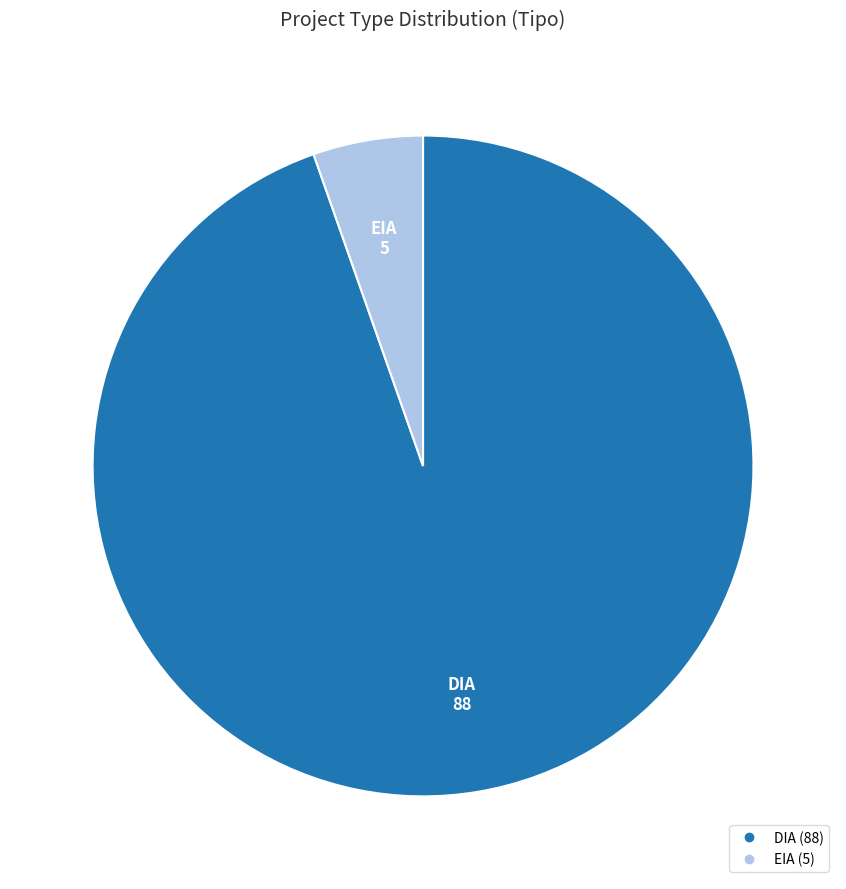

Is it true that EIA is 14% of the pie?

False